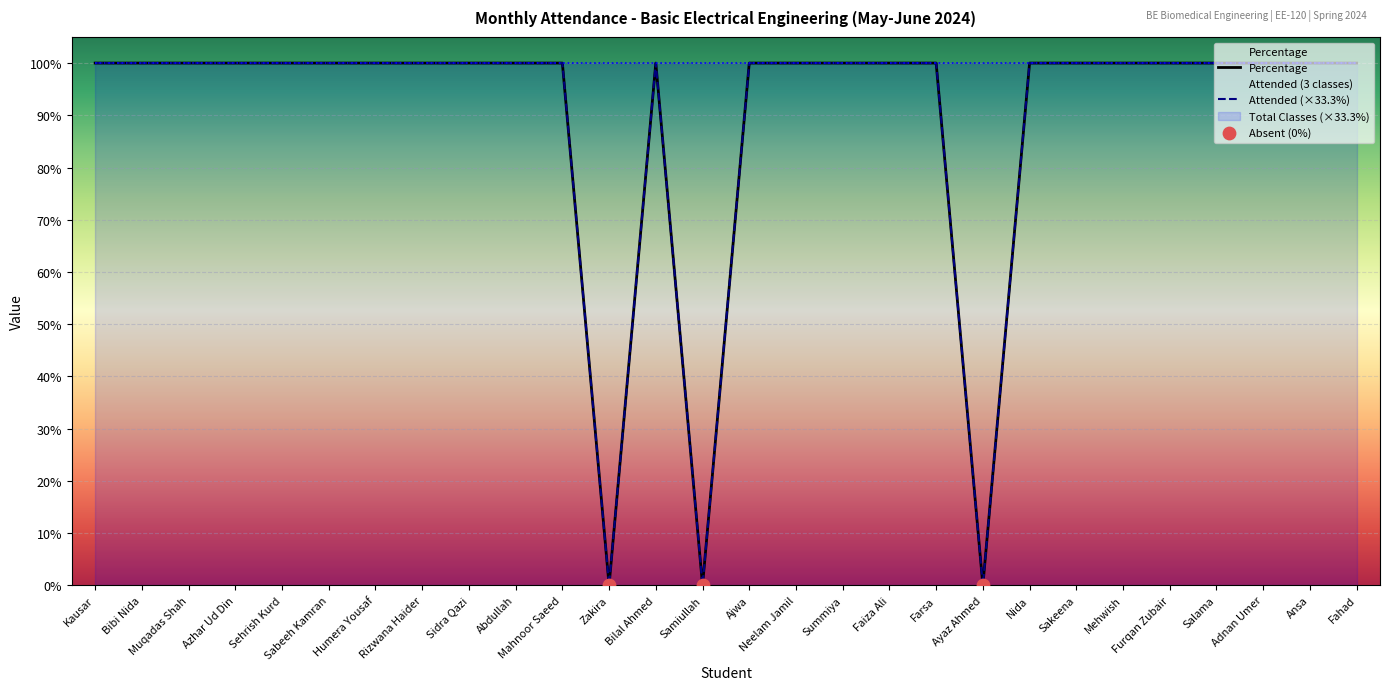

Which series contains the lowest Y value?

Attended (3 classes)